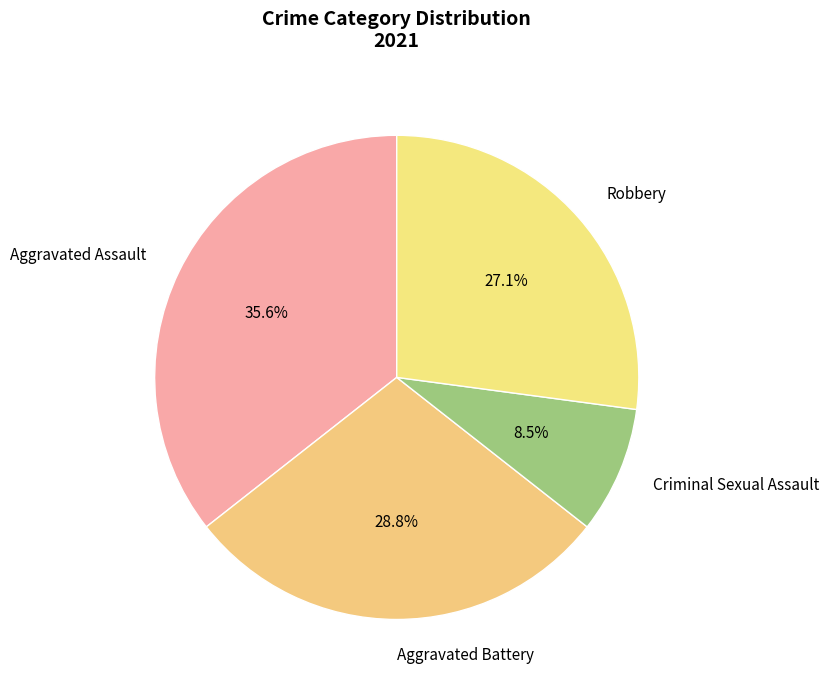

What is the ratio of the value at Aggravated Battery to the value at Criminal Sexual Assault?

3.4